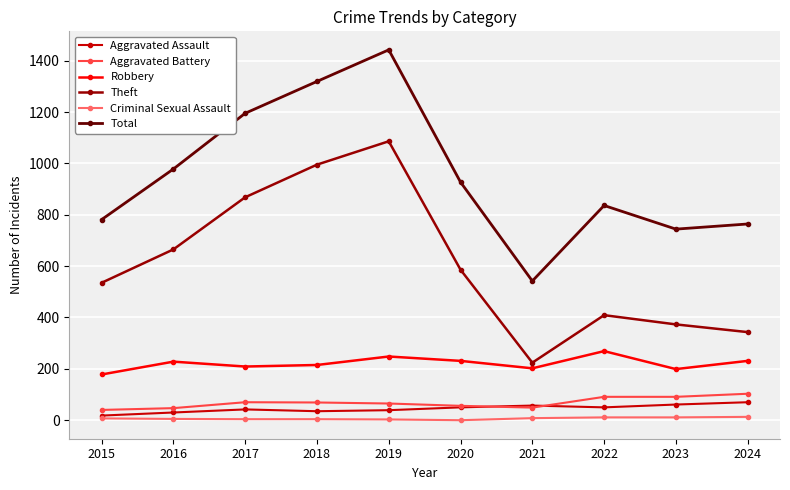

What is the highest value of the Total series?

1442